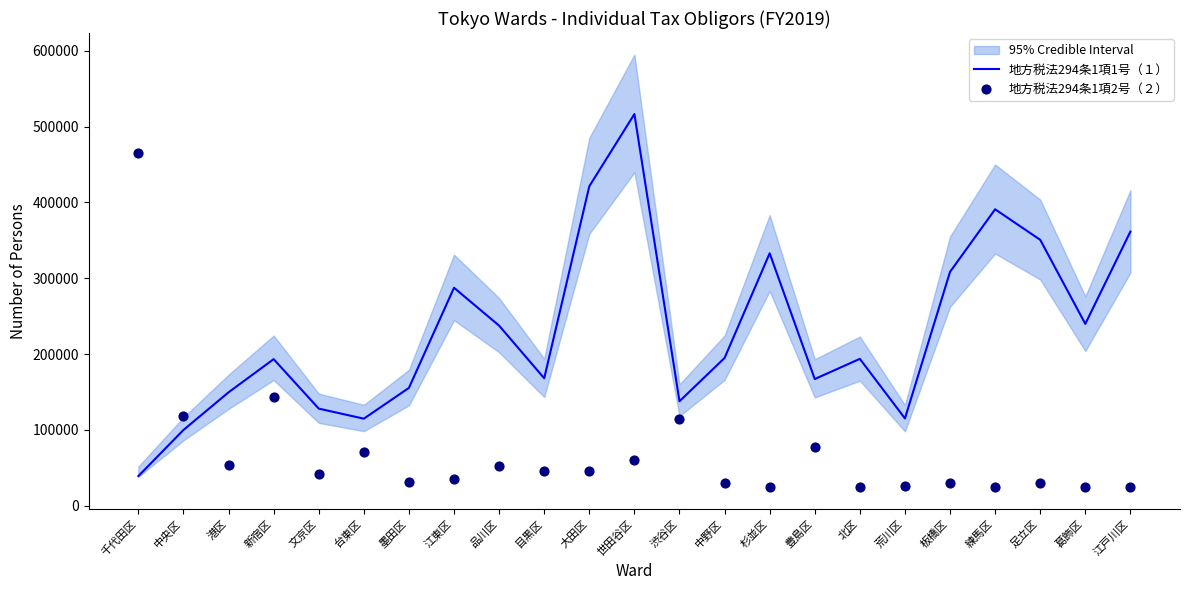

Is the value of 地方税法294条1項2号（２） at 文京区 greater than the value of 地方税法294条1項1号（１） at 港区?

No